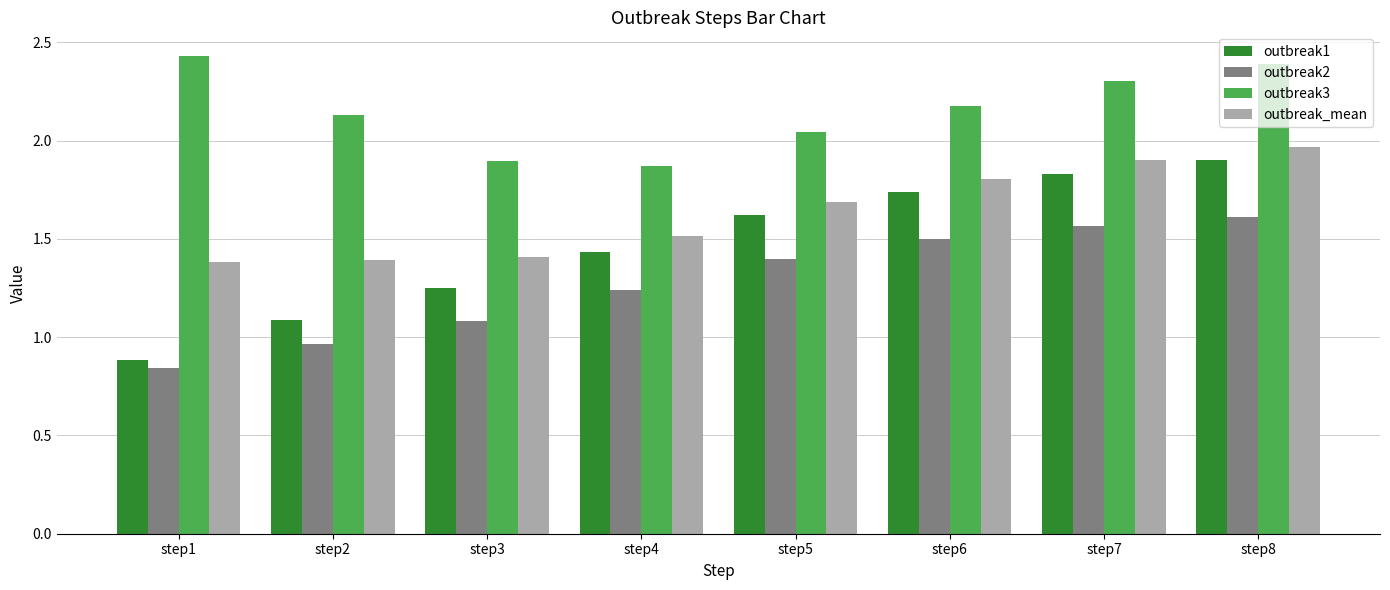

Which category has the lowest value across all series?

step1